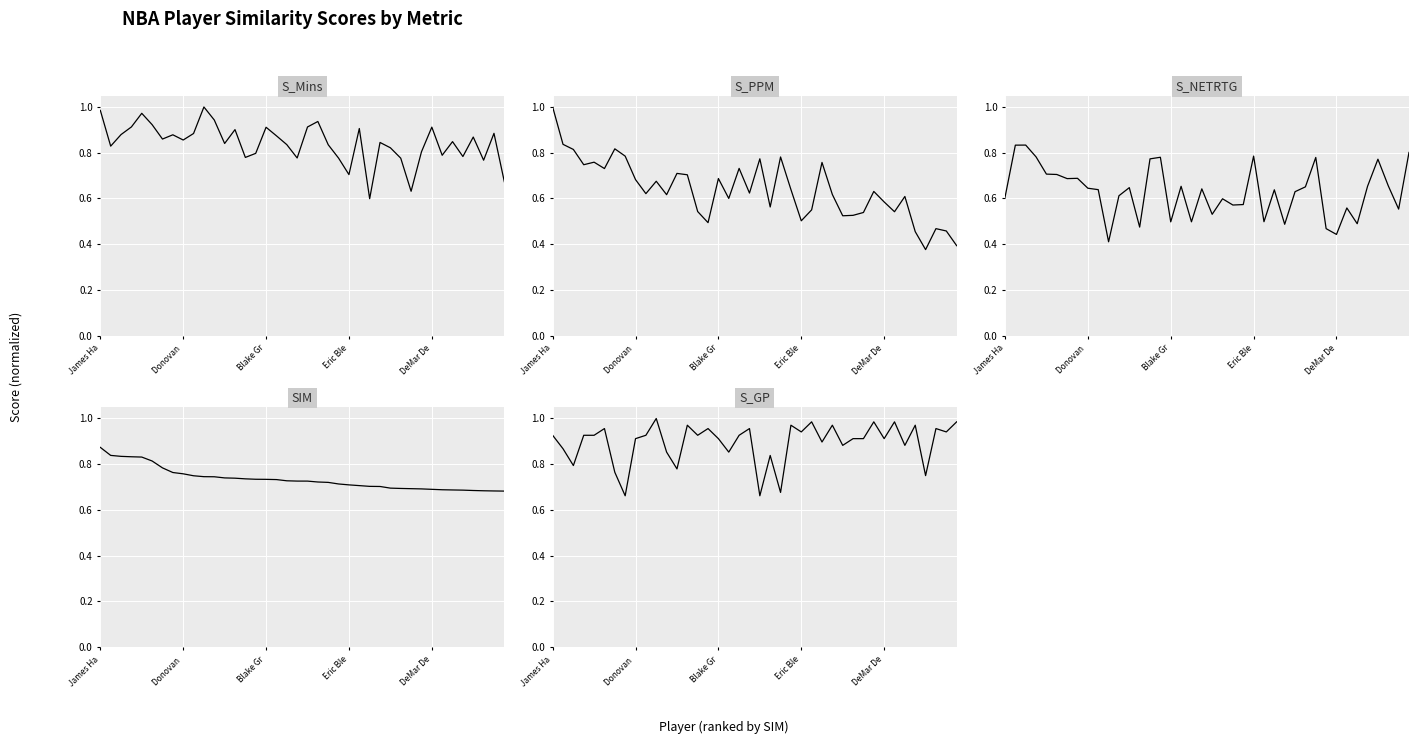

What is the minimum value shown in the chart?

0.4